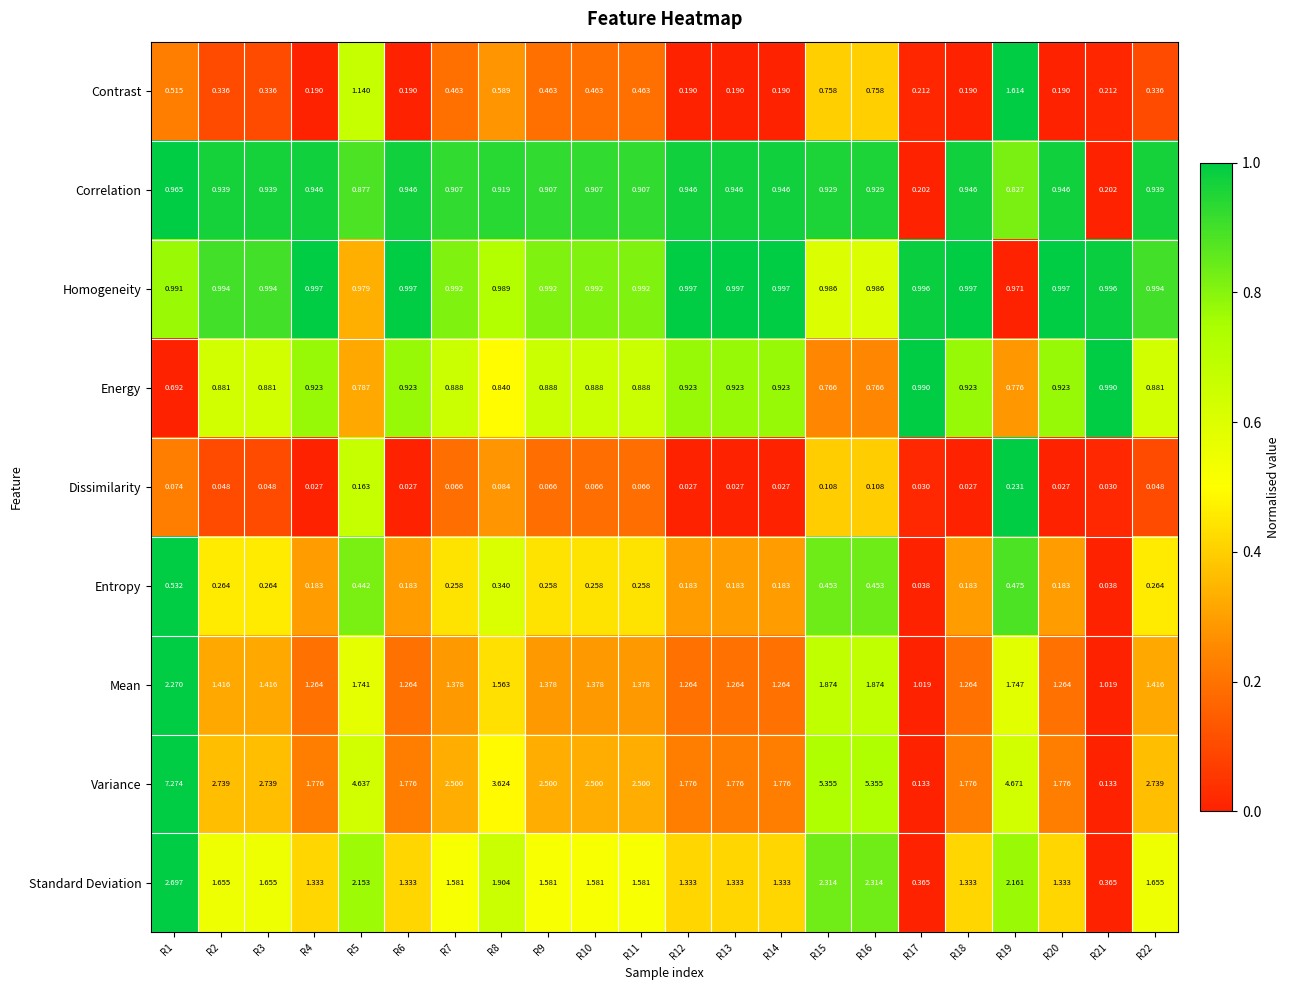

Is the value of Correlation at R18 greater than the value of Contrast at R3?

Yes